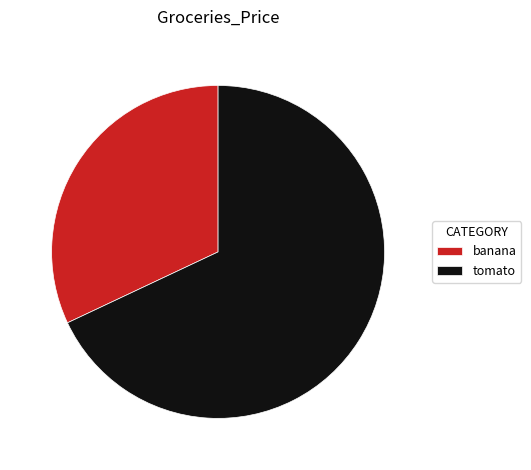

Which category accounts for the majority?

tomato